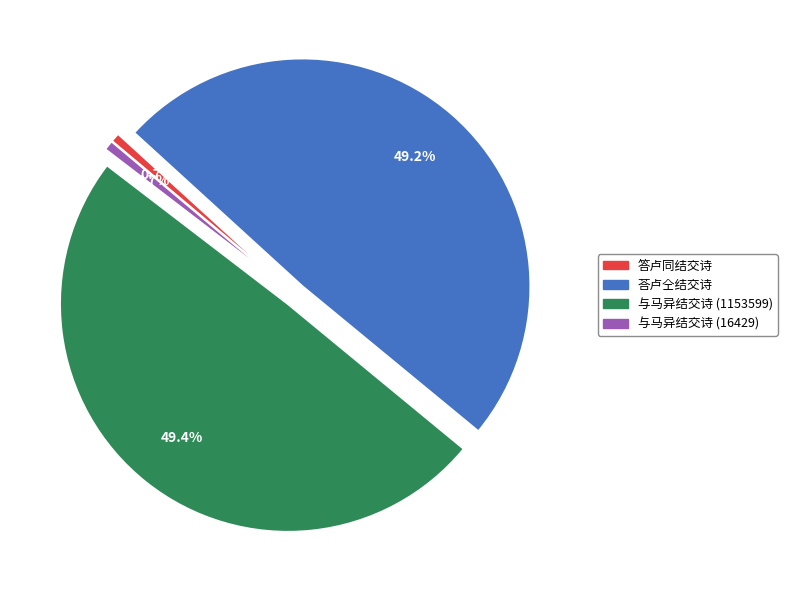

To the nearest percent, what is the difference between the 与马异结交诗 (16429) and 与马异结交诗 (1153599) slice percentages?

49%